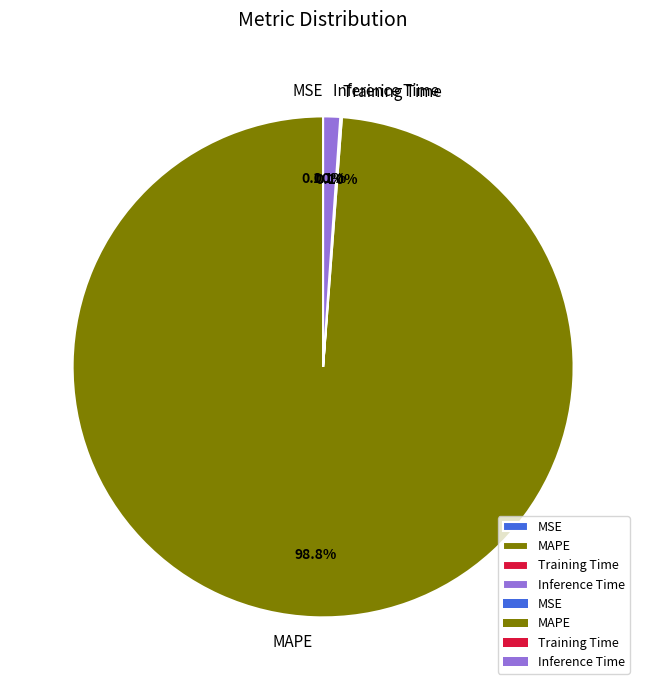

Which has a higher value, Inference Time or MAPE?

MAPE